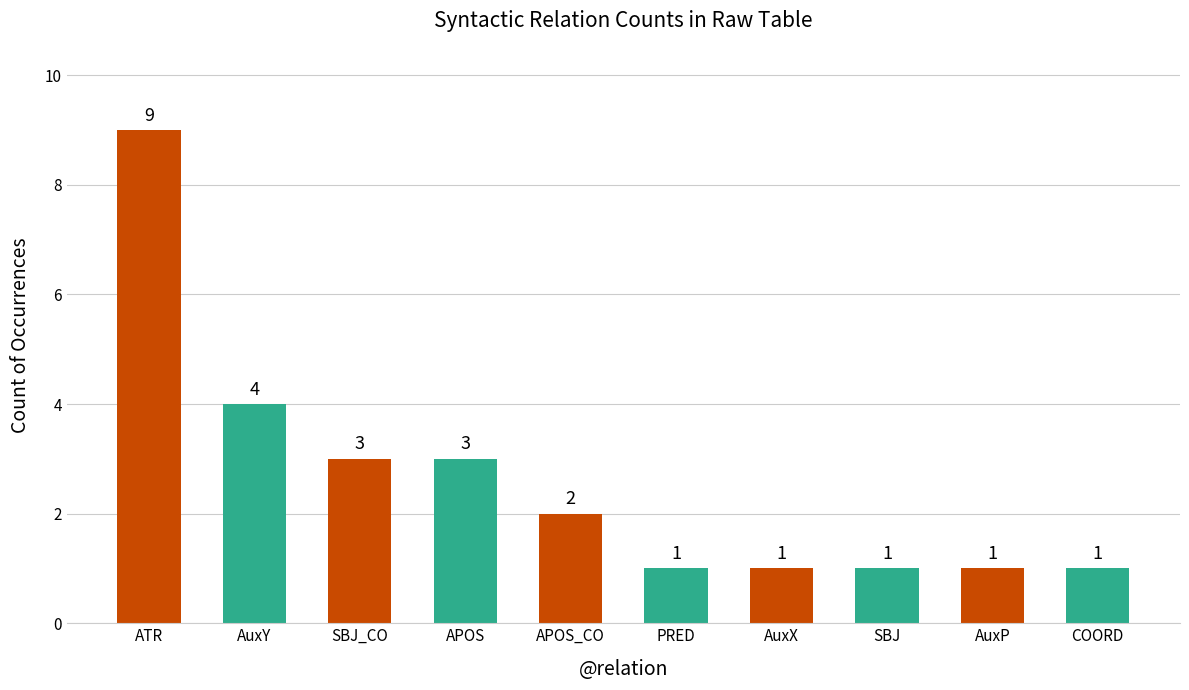

Which label corresponds to the largest value in the chart?

ATR